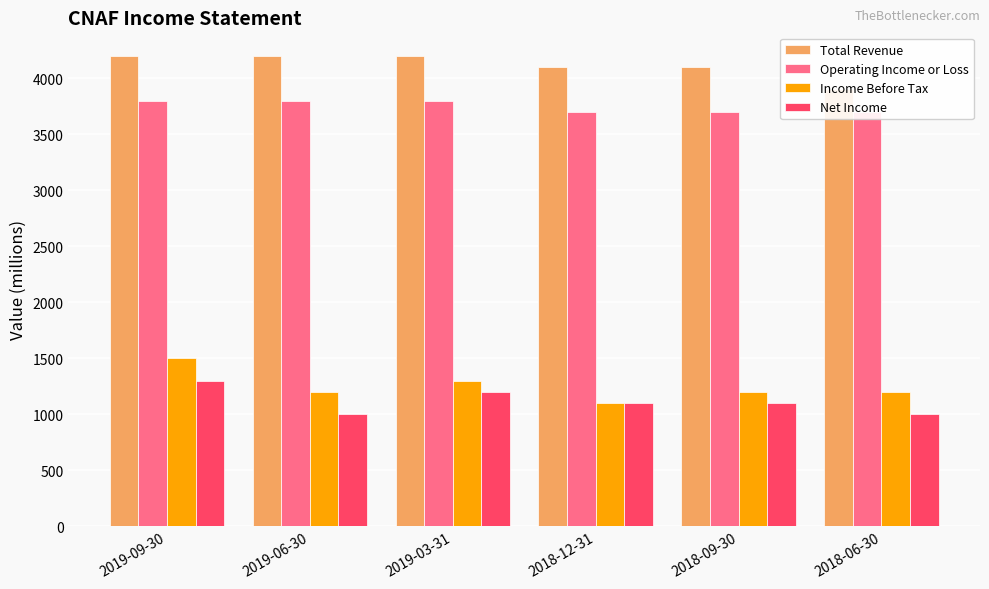

How many groups of bars are there?

6